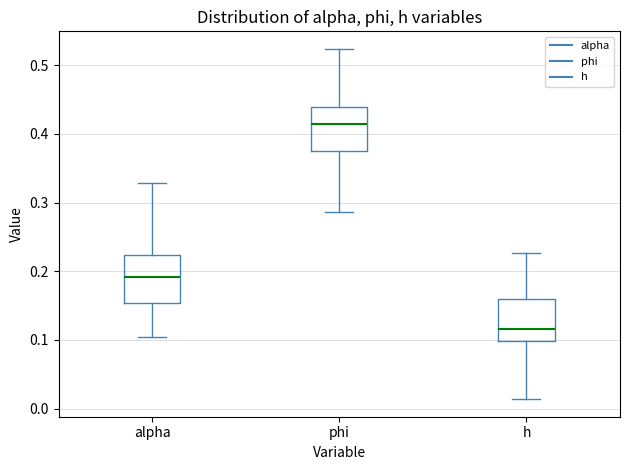

Which box has the lowest median line?

h